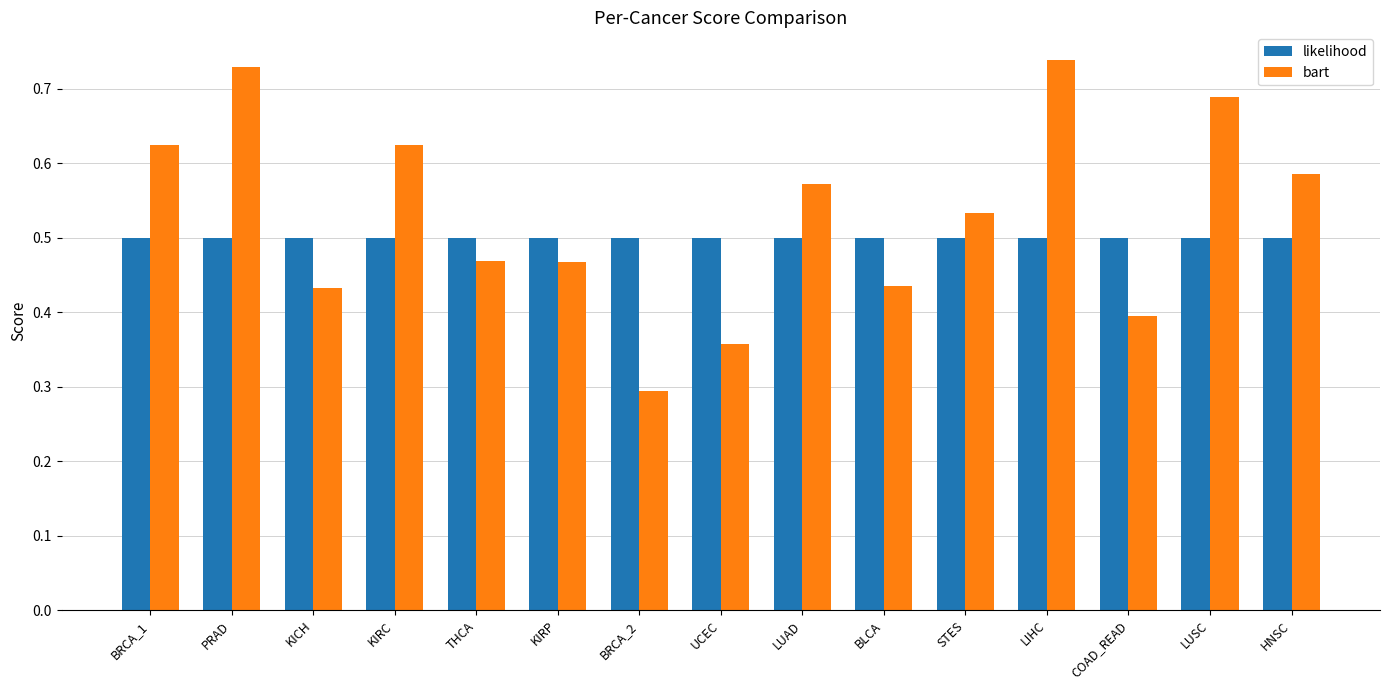

What is the label of the 7th bar from the right?

LUAD